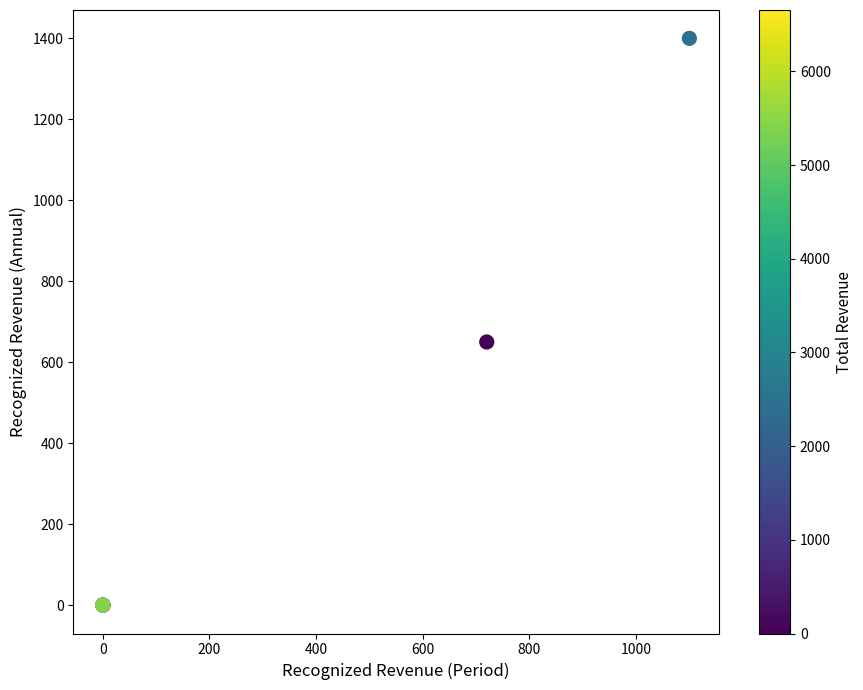

What Y value in the scatter plot is closest to 700?

650